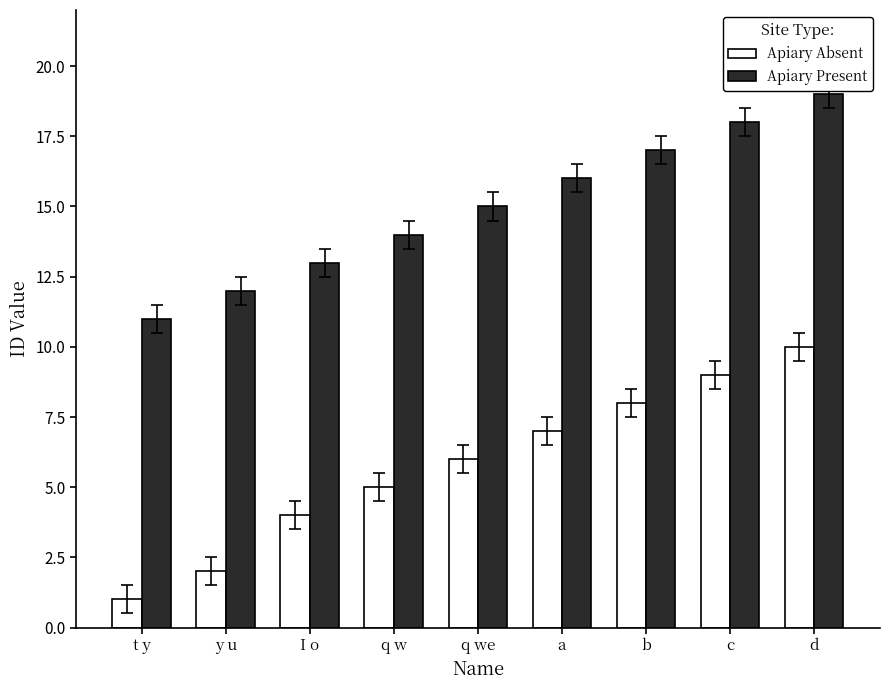

Count the number of categories in the chart.

9